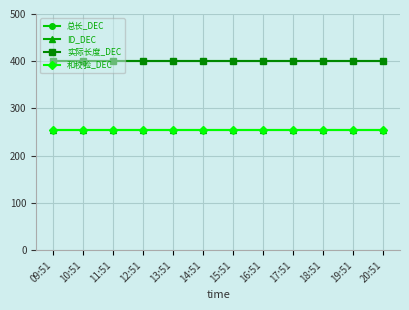

At 09:51, list the series in order from largest to smallest.

总长_DEC, 实际长度_DEC, ID_DEC, 和校验_DEC